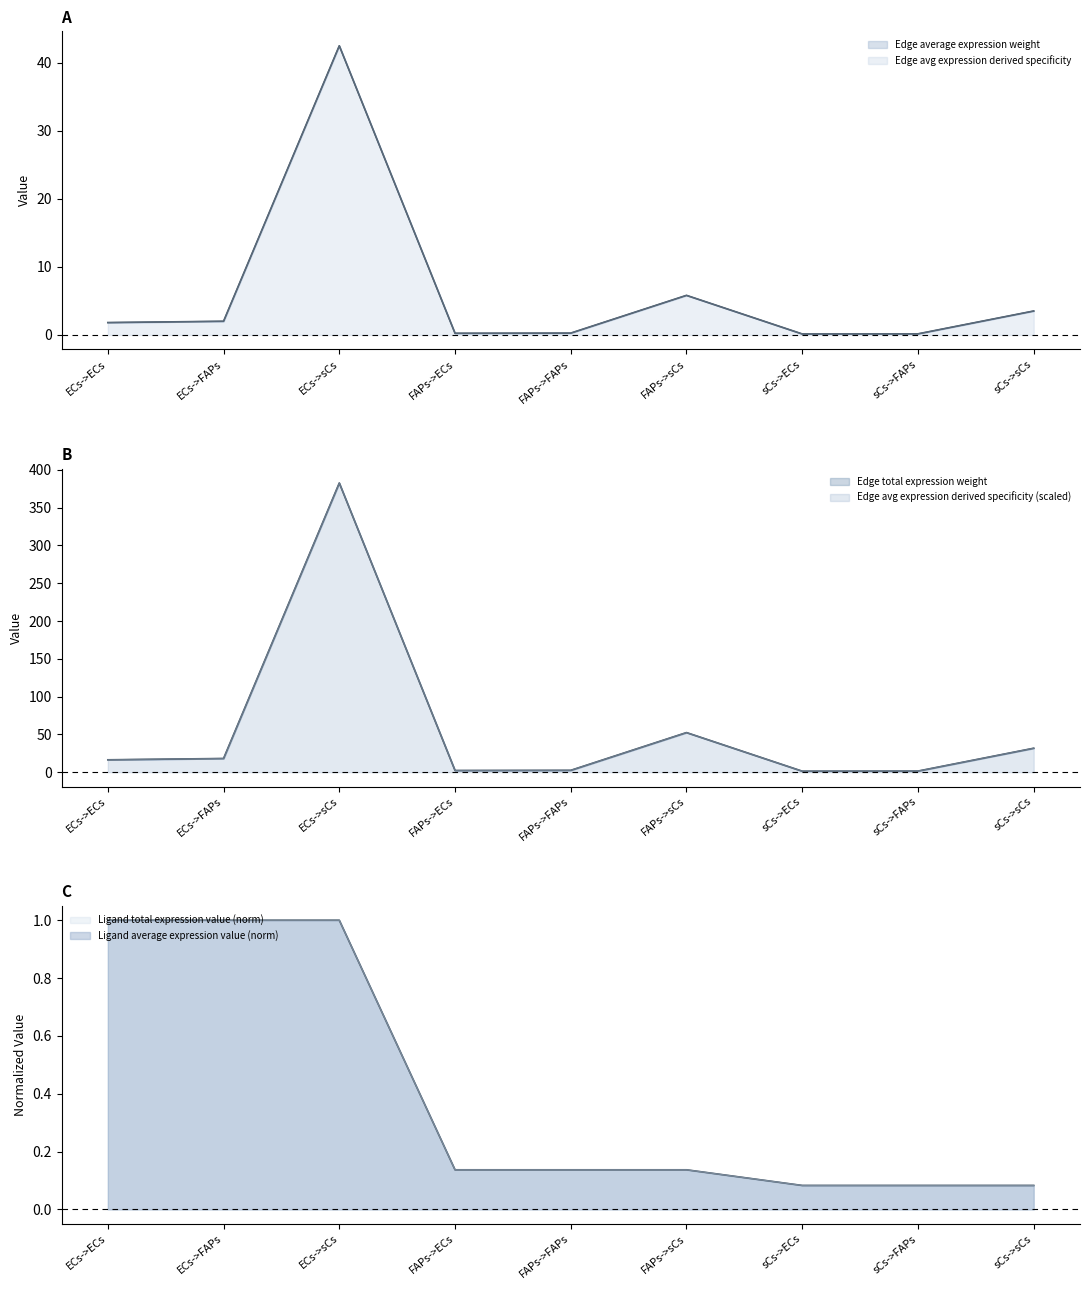

What is the total value across all series at ECs->ECs?

22.1